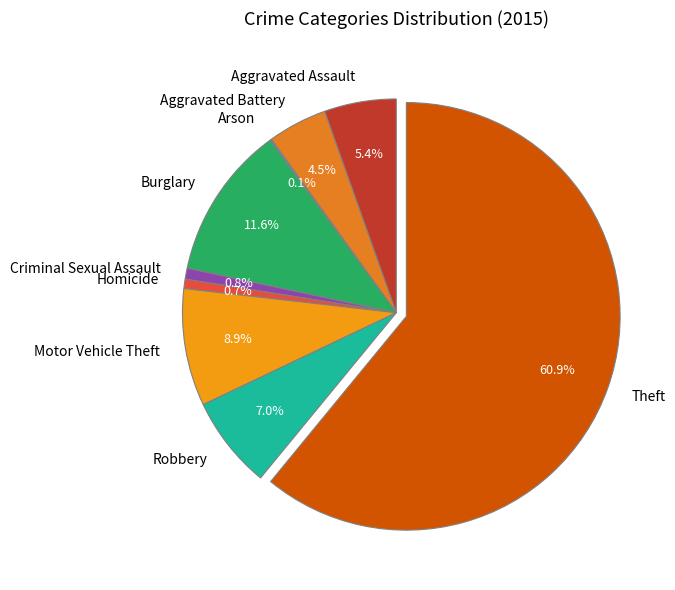

Which category accounts for the majority?

Theft